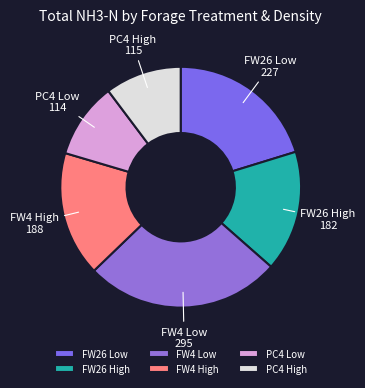

Count the number of slices in the pie.

6